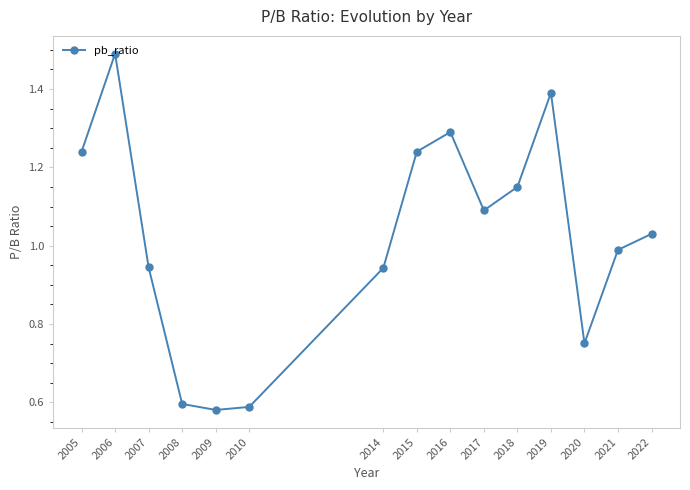

How many lines are shown in the chart?

1